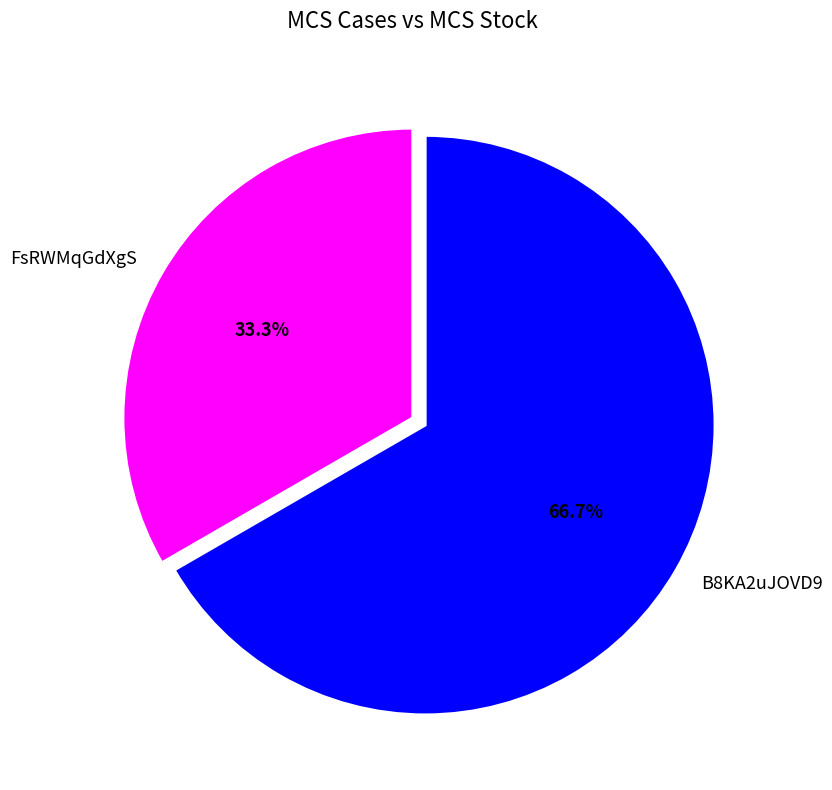

Rank the categories by value from lowest to highest.

FsRWMqGdXgS, B8KA2uJOVD9